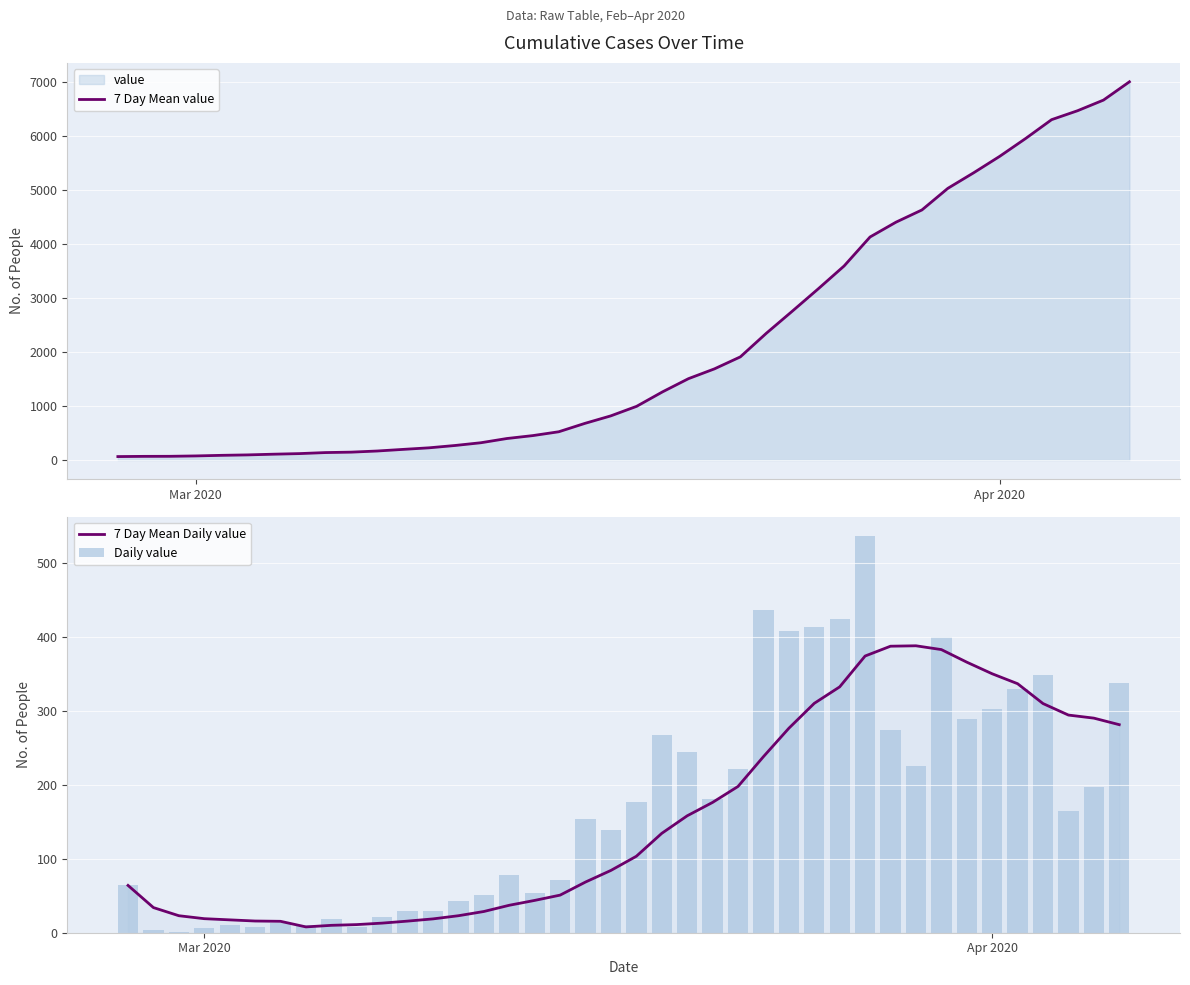

The value of 7 Day Mean value at 26 is 4073.8. True or false?

False